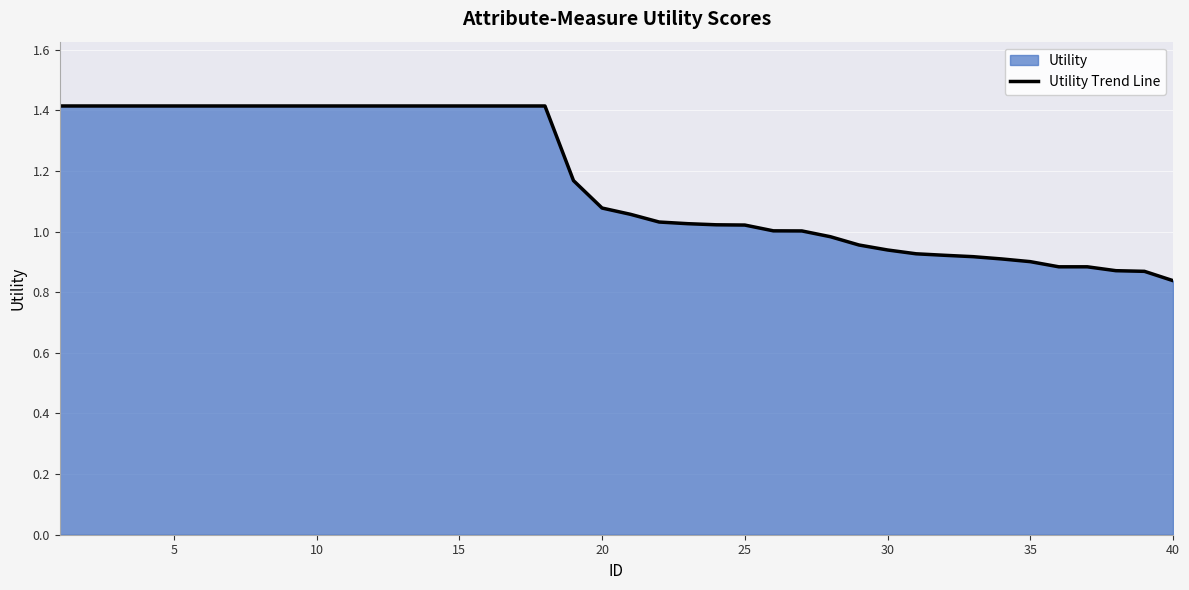

What value does the data have at 10?

1.4